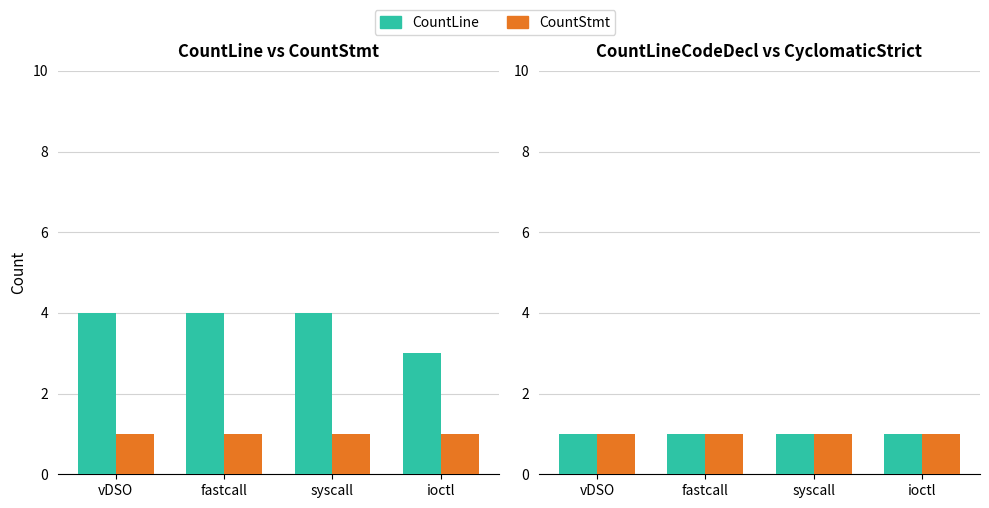

How many bars are there in total?

16